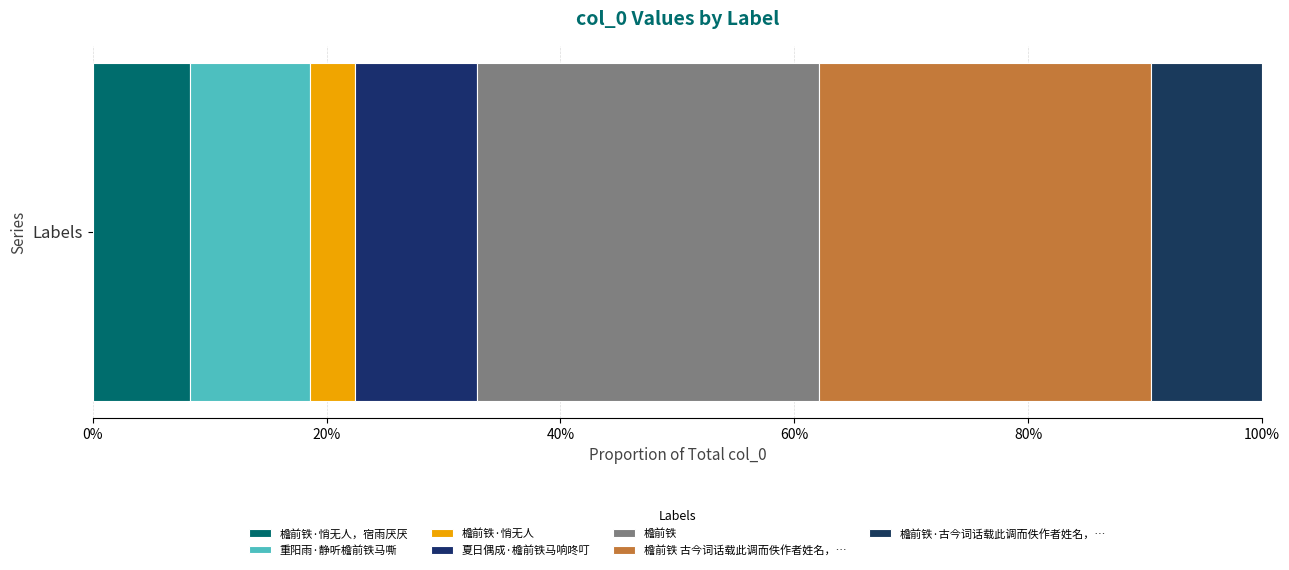

What position from the right is 檐前铁·古今词话载此调而佚作者姓名，余谓其能以质直之语，写沈咽之情，感而和之?

1